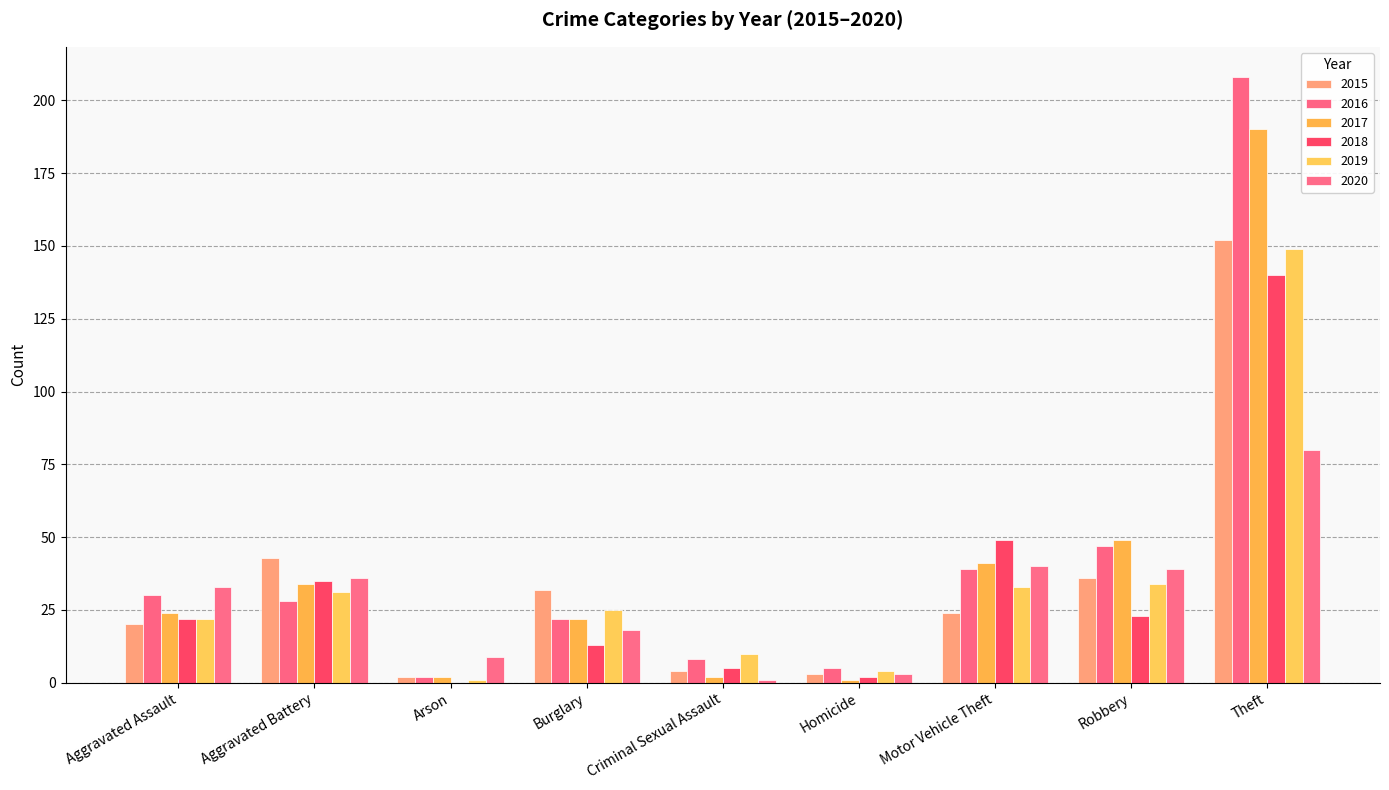

Which category has the highest value across all series?

Theft